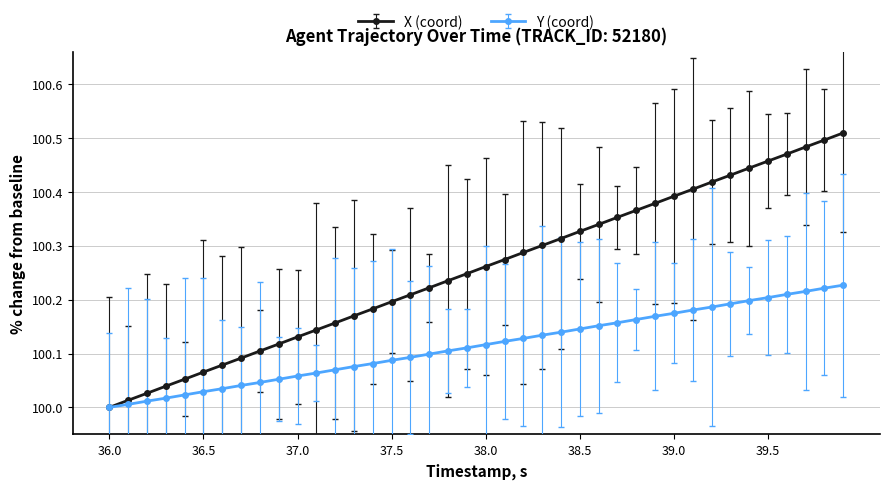

Count the number of data series in this chart.

2